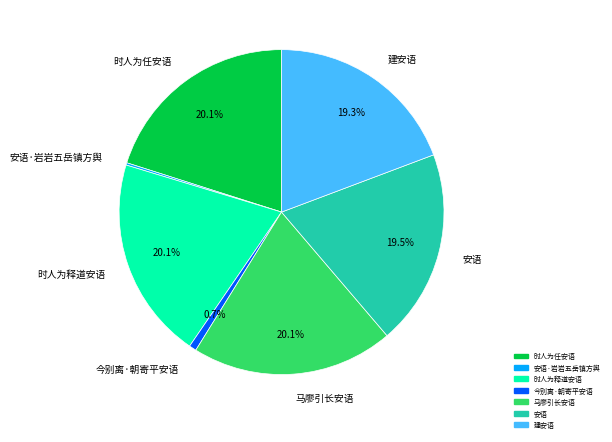

What portion of the pie excludes 安语?

80.5%